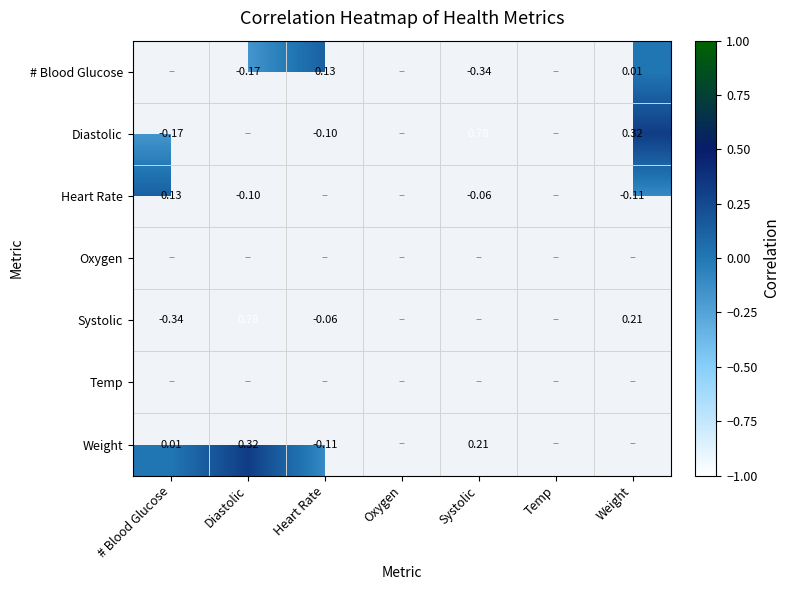

Which label corresponds to the largest value in the chart?

Systolic